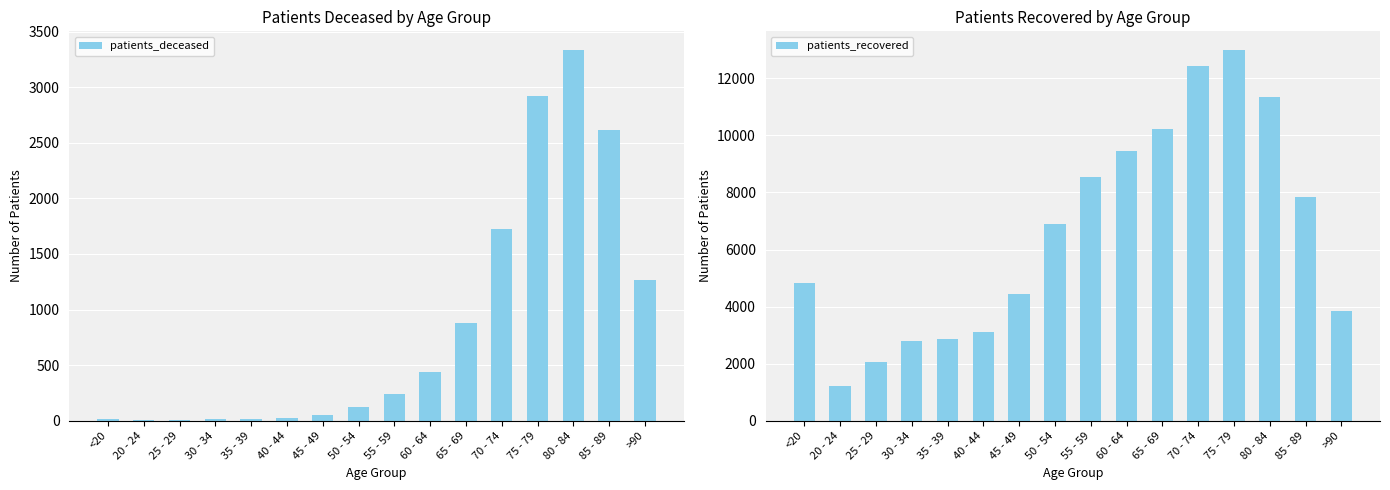

How many groups of bars are there?

16